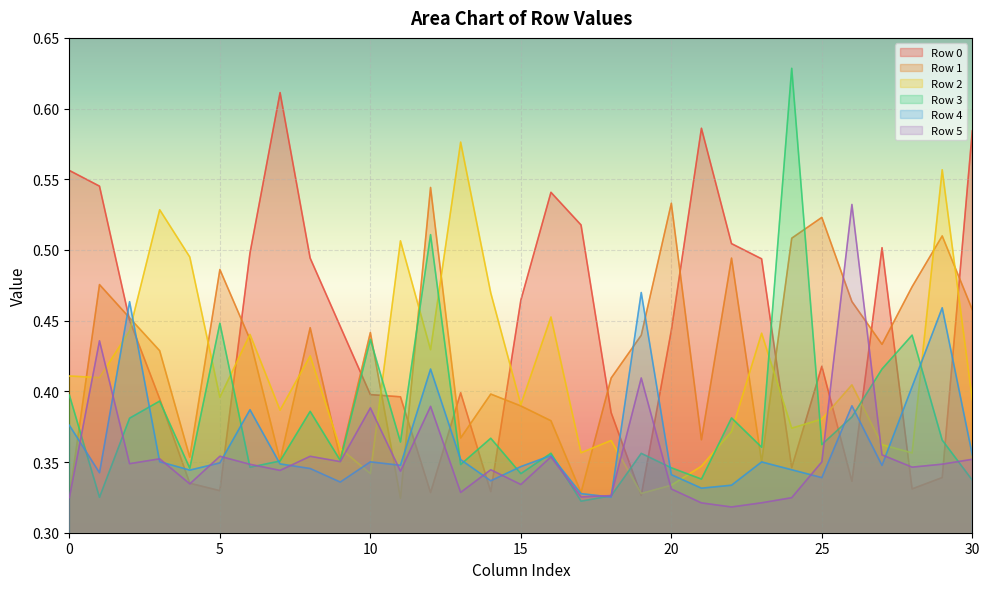

Between 7 and 15, which series saw the biggest shift?

Row 0